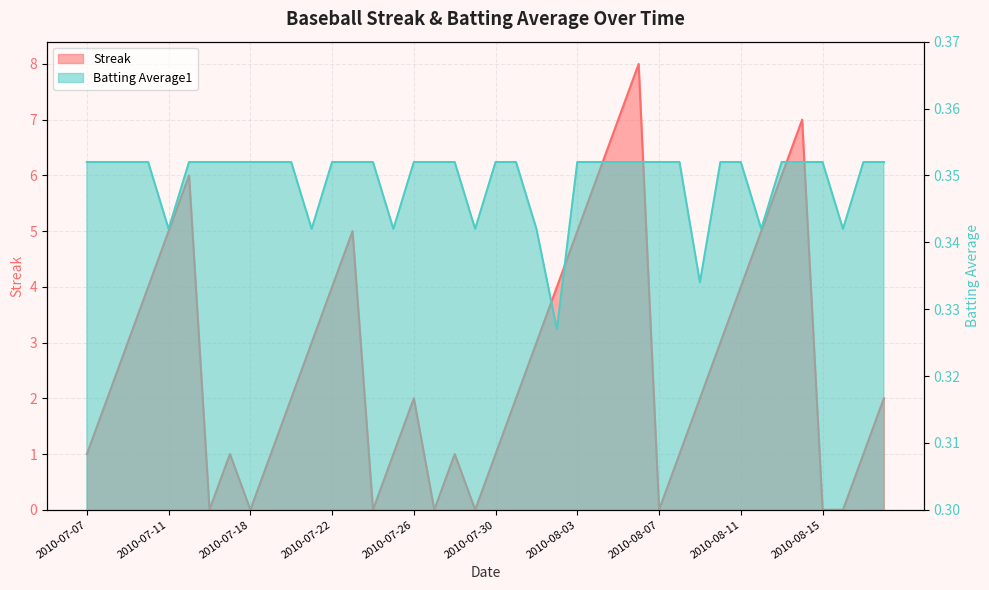

How many intersections are there between Streak and Batting Average1?

14